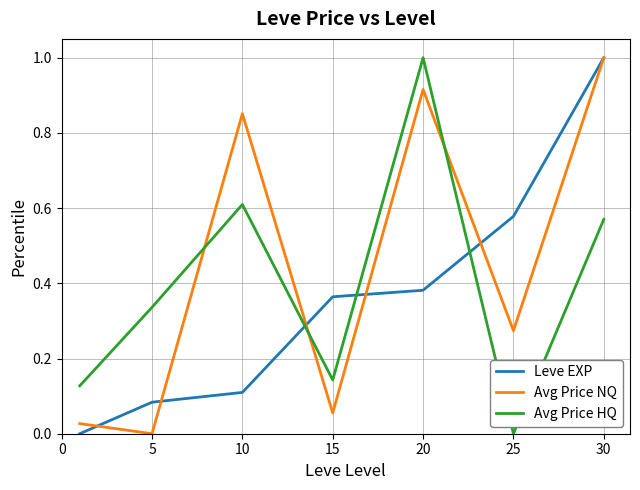

Which series has the largest total across all categories?

Avg Price NQ